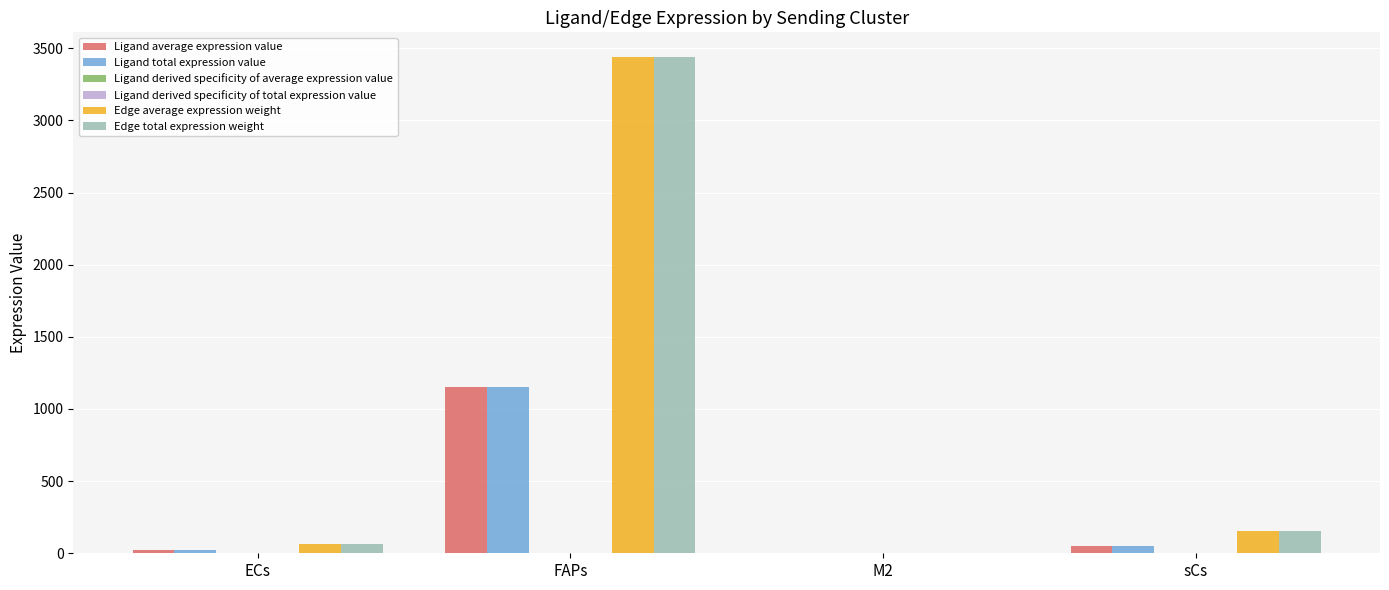

What is the maximum value shown in the chart?

3438.3